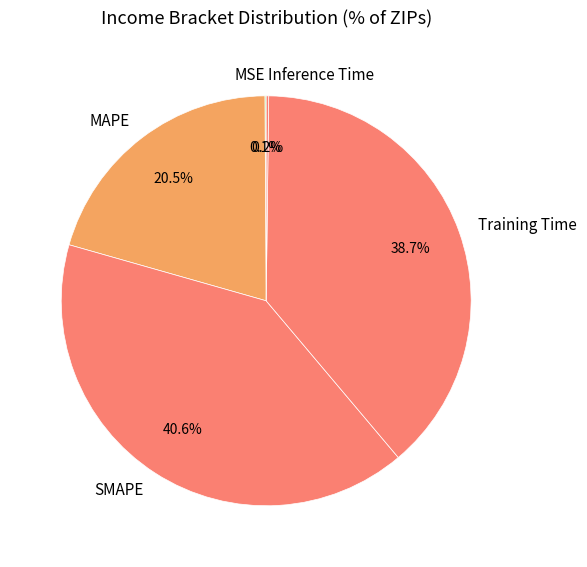

Which has a higher value, Training Time or SMAPE?

SMAPE